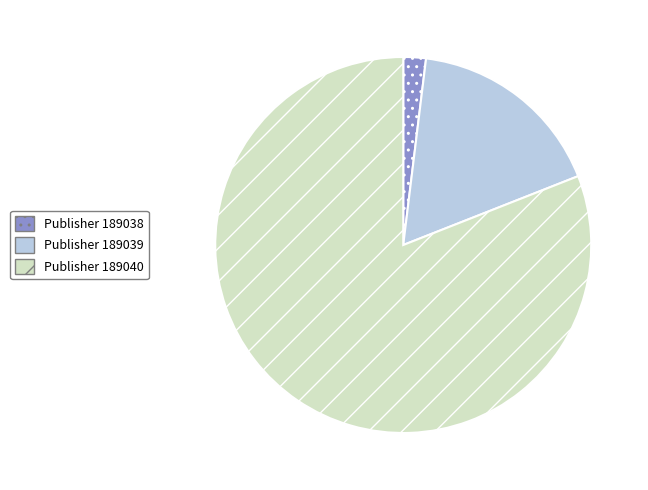

What is the largest slice in the pie chart?

Publisher 189040